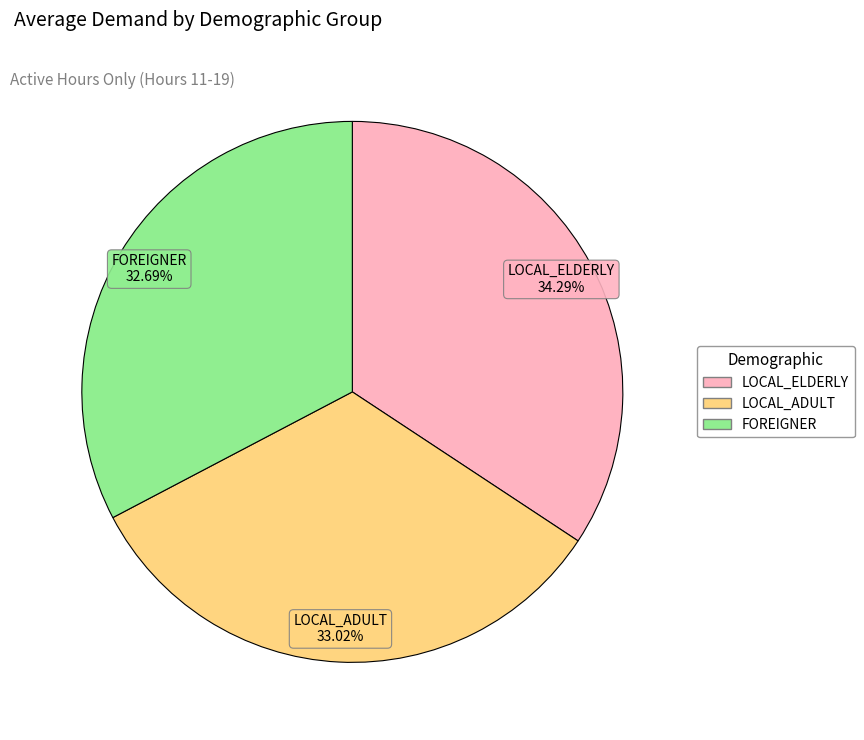

Is there any slice that represents more than half of the pie?

No